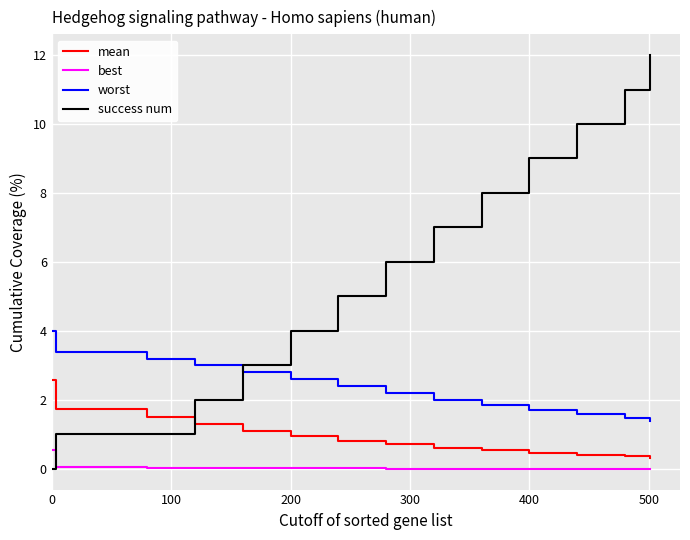

How many lines are shown in the chart?

4